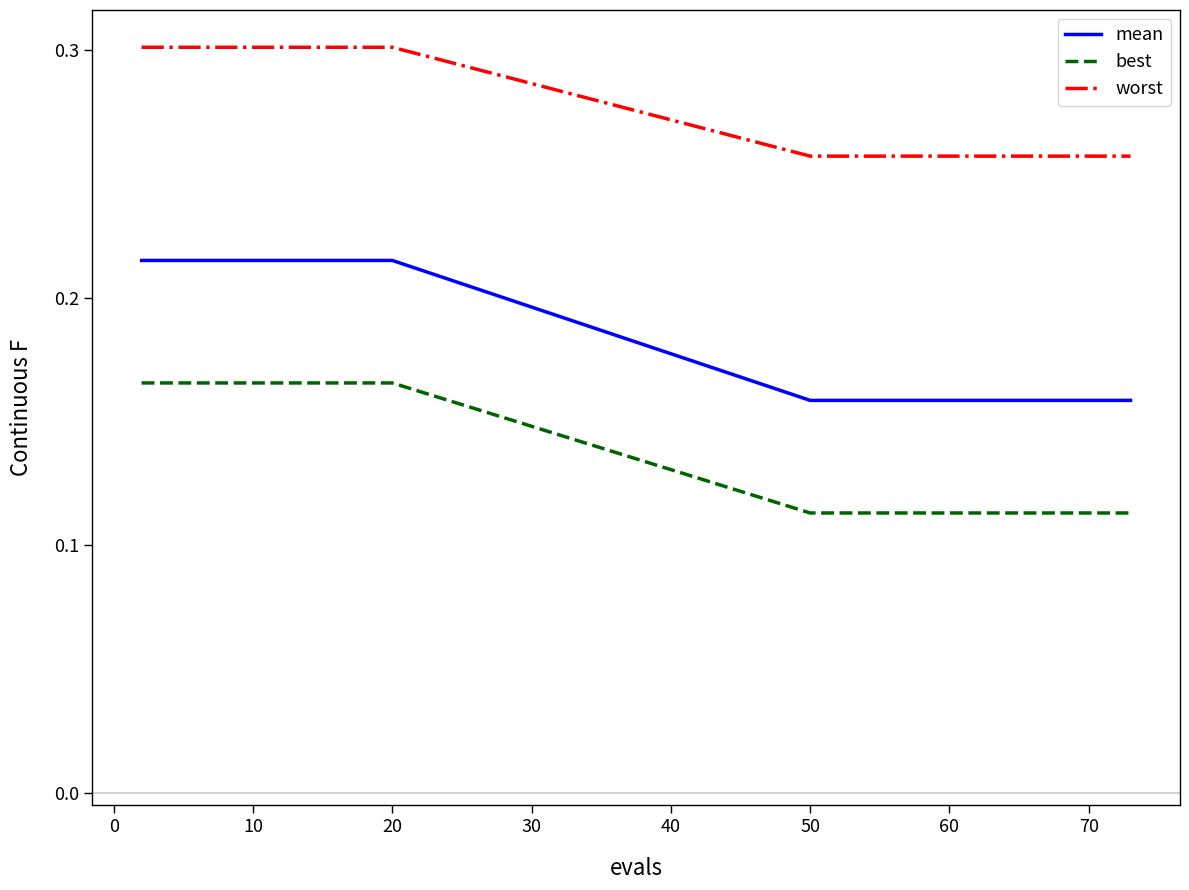

True or false: mean and worst intersect in this chart.

False